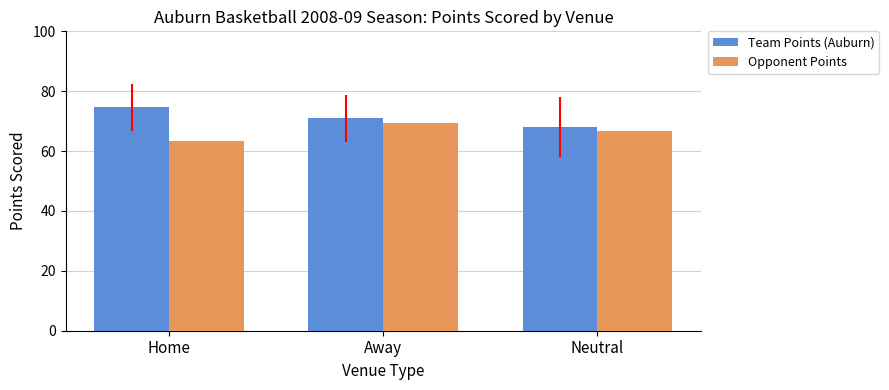

How many distinct data groups are displayed?

2